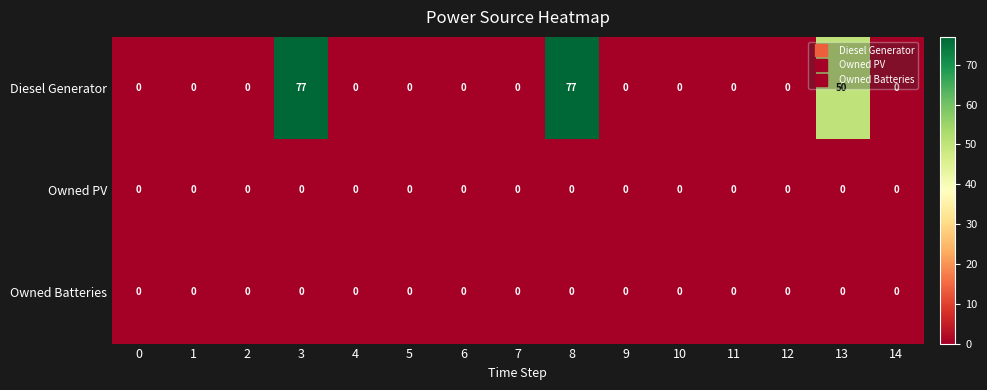

What is the difference between the maximum and minimum values in the Diesel Generator series?

77